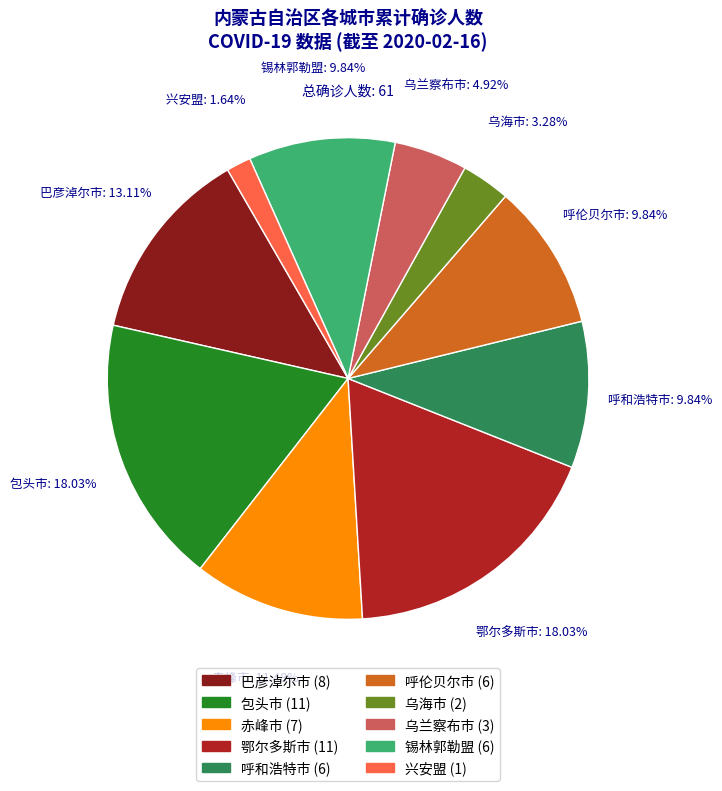

Count the number of slices in the pie.

10